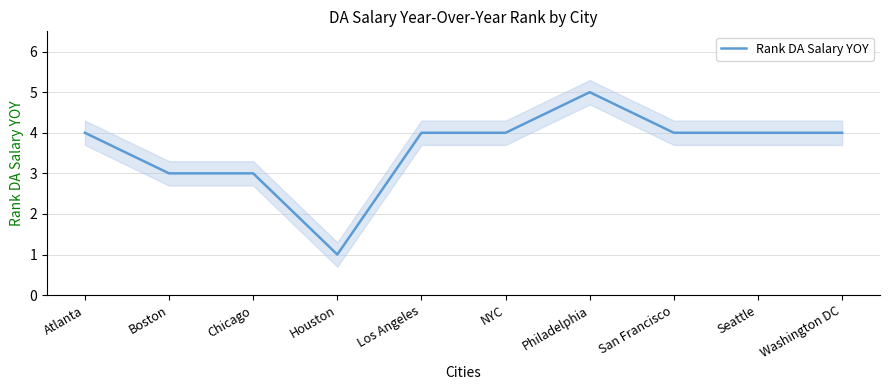

What is the difference between the second highest and minimum values?

3